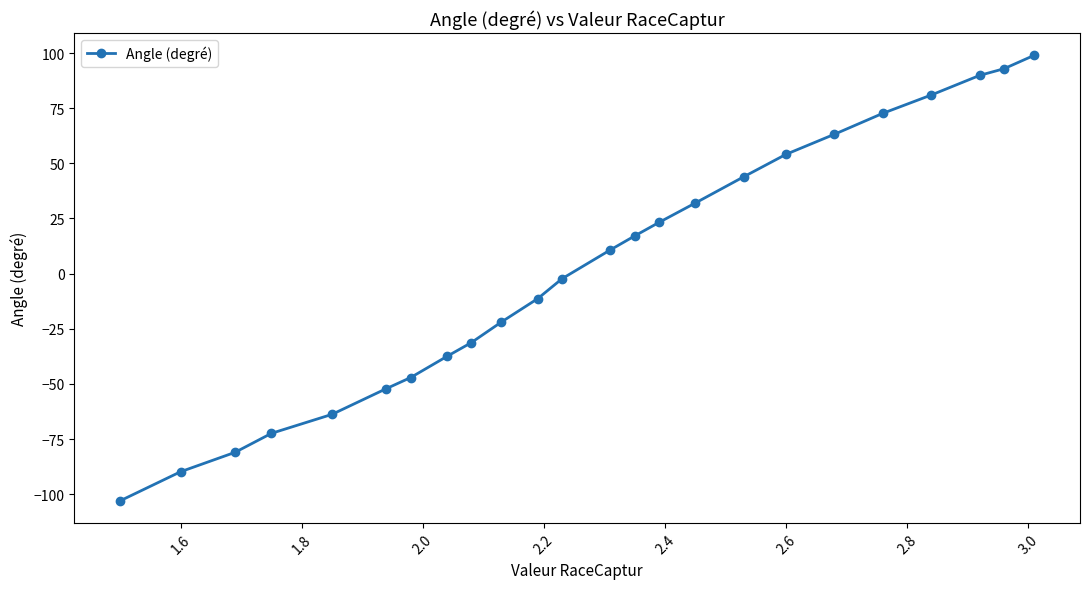

What is the greatest value displayed?

99.0